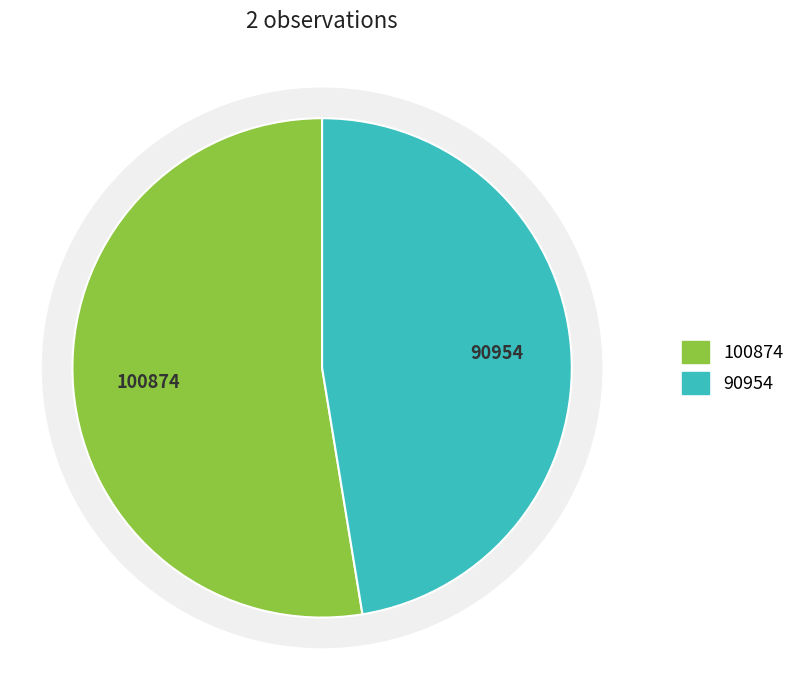

To the nearest percent, what is the difference between the 113257232 and 74859094 slice percentages?

5%